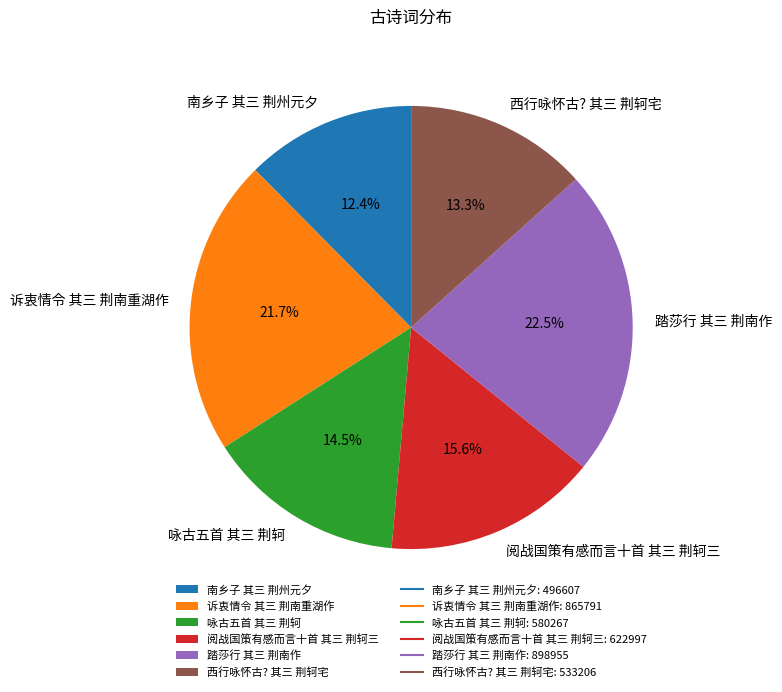

How much of the chart is everything except 踏莎行 其三 荆南作?

77.5%